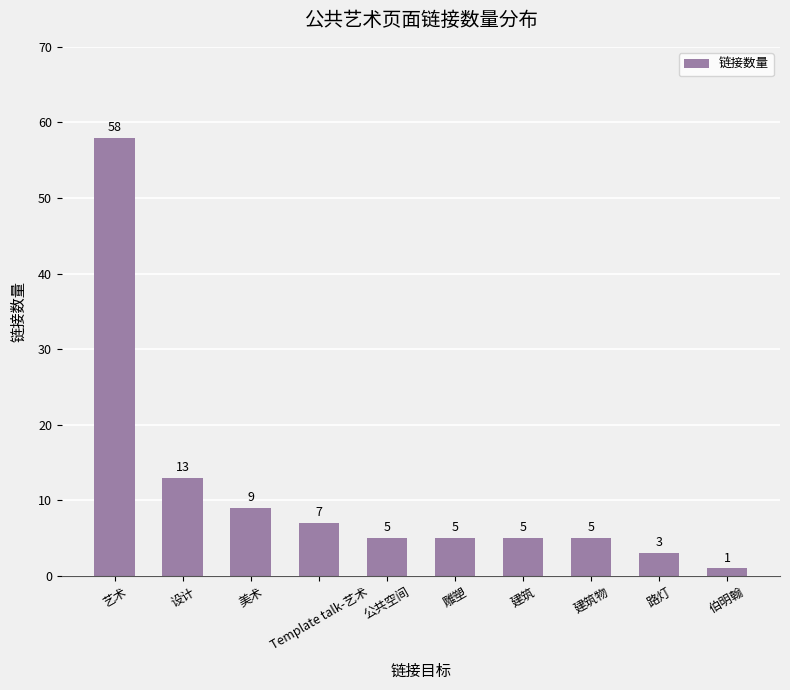

What is the maximum value shown in the chart?

58